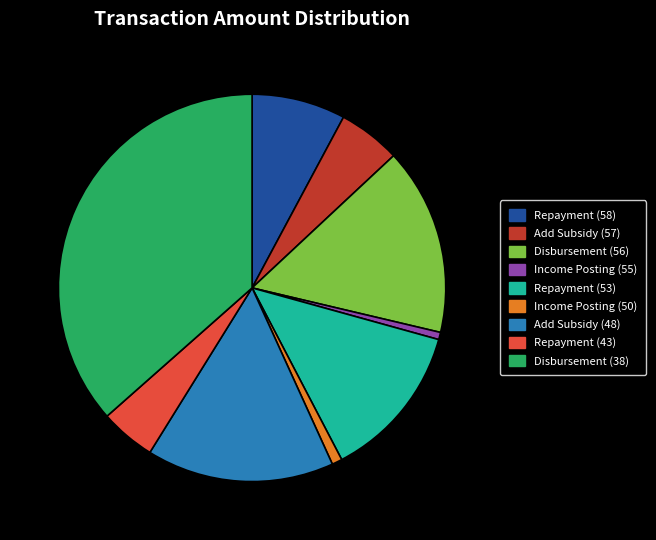

Which slice is the largest?

Disbursement (38)